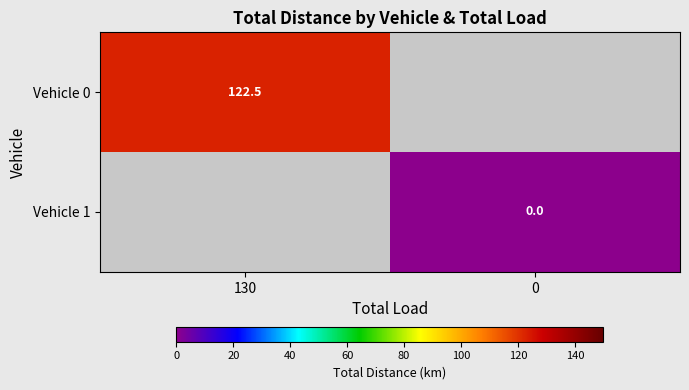

Is the value of Vehicle 0 at 130 greater than the value of Vehicle 1 at 0?

Yes